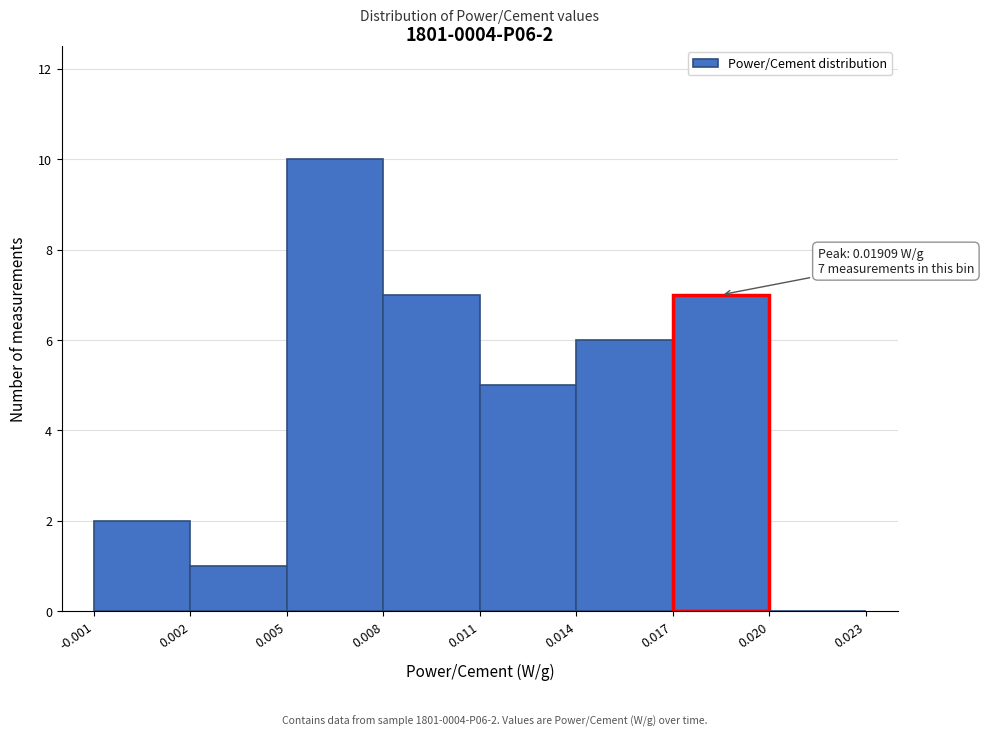

Which range on the x-axis has the tallest bar?

0.005 to 0.008